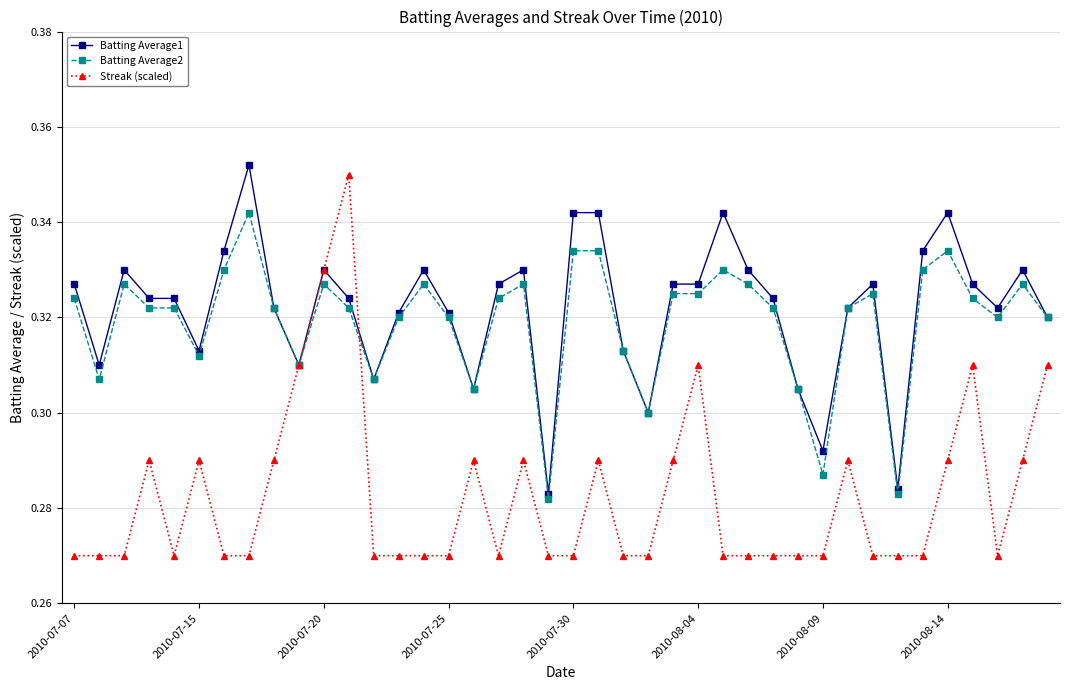

Which series has the widest spread of values?

Streak (scaled)